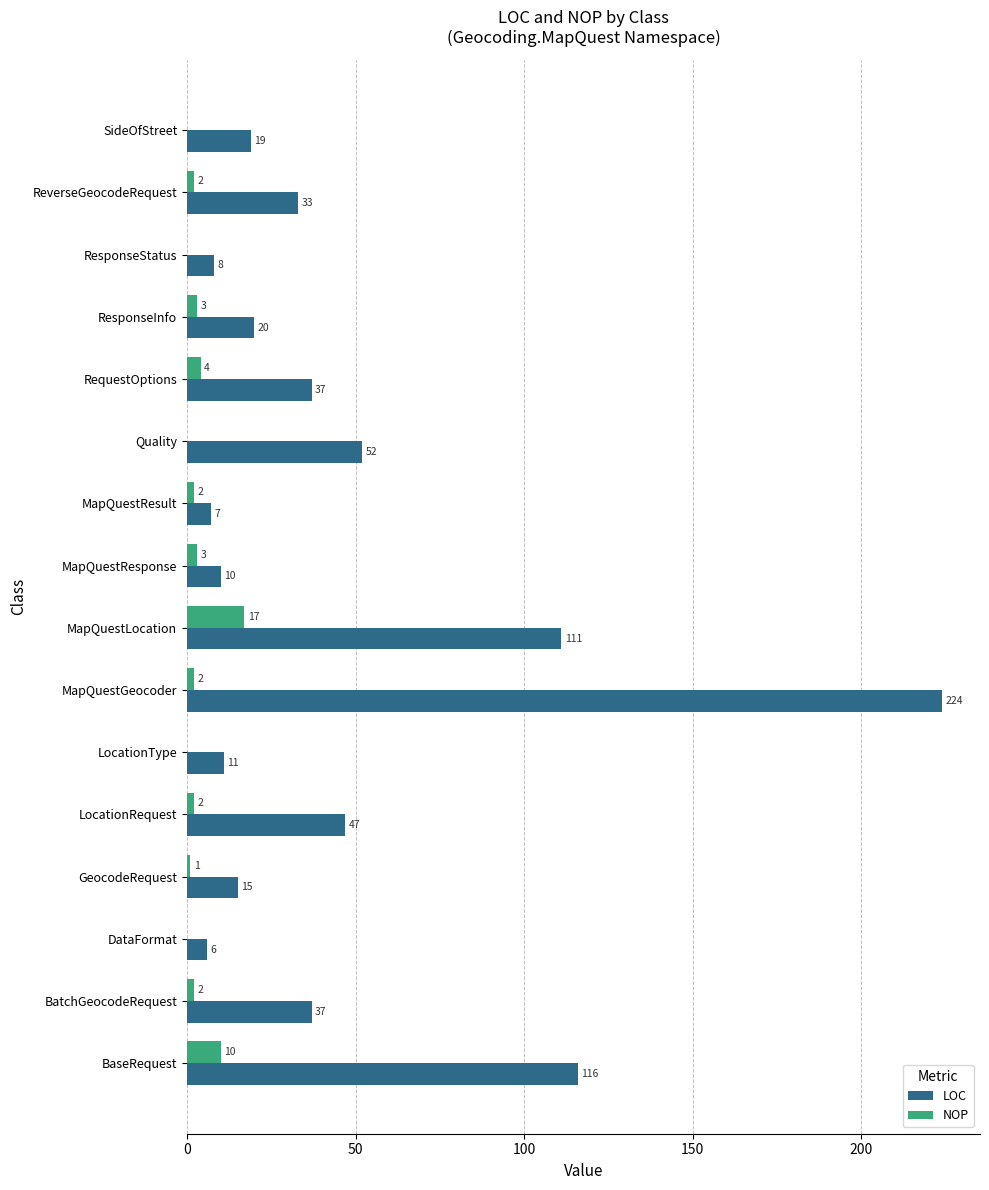

Which category has the highest value in the NOP series?

MapQuestLocation